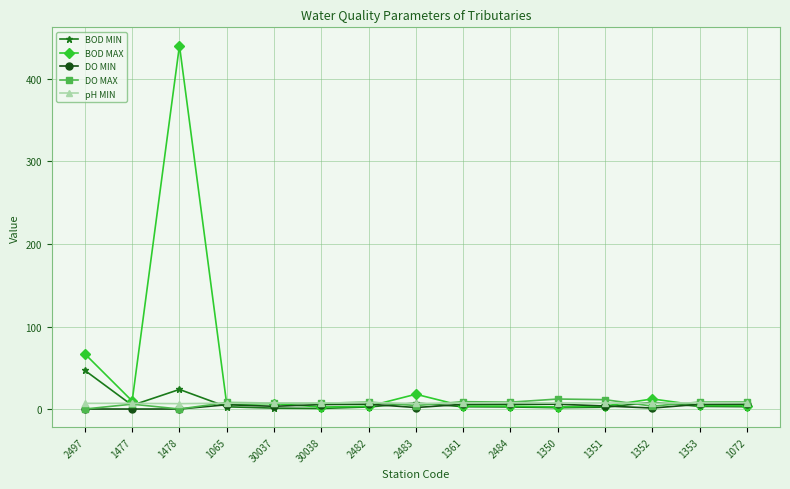

Which series changed the most between 2497 and 1065?

BOD MAX